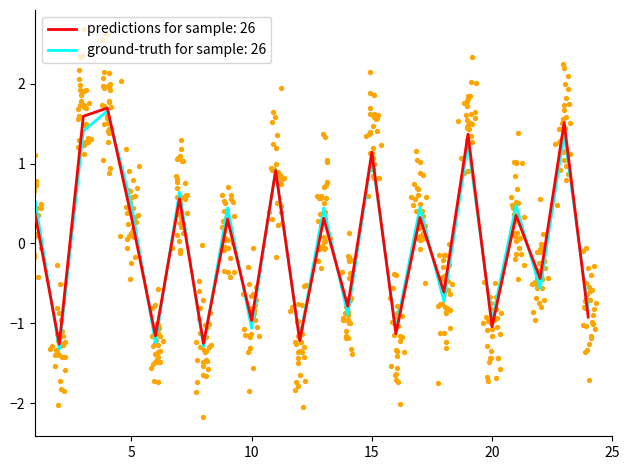

What is the total value across all series at 22?

-1.0